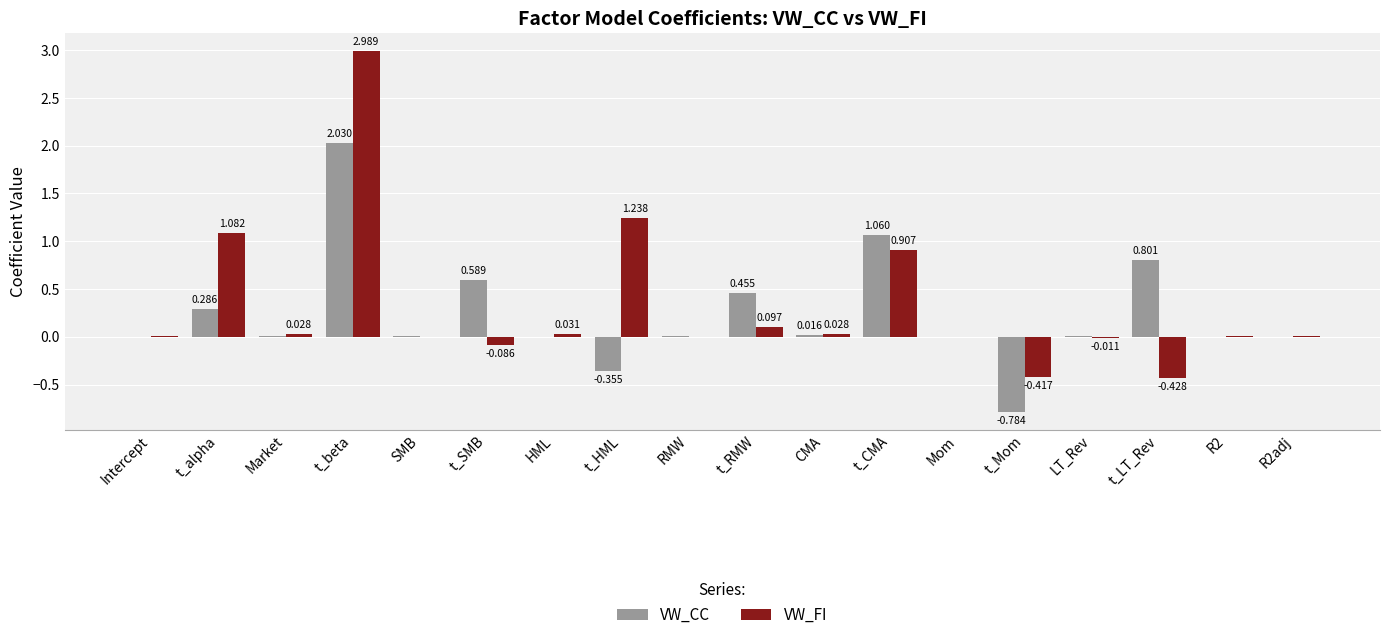

Between Market and Mom, which series saw the biggest shift?

VW_FI